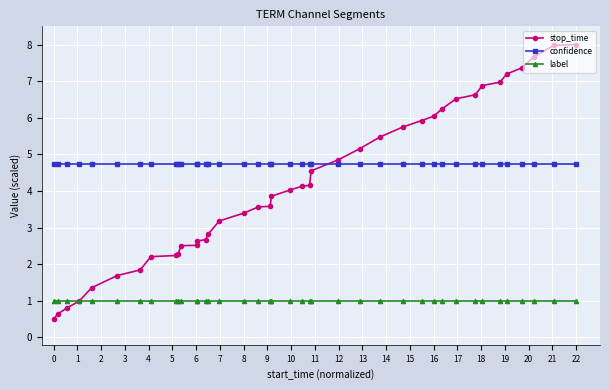

What is the sum of all stop_time values?

166.9